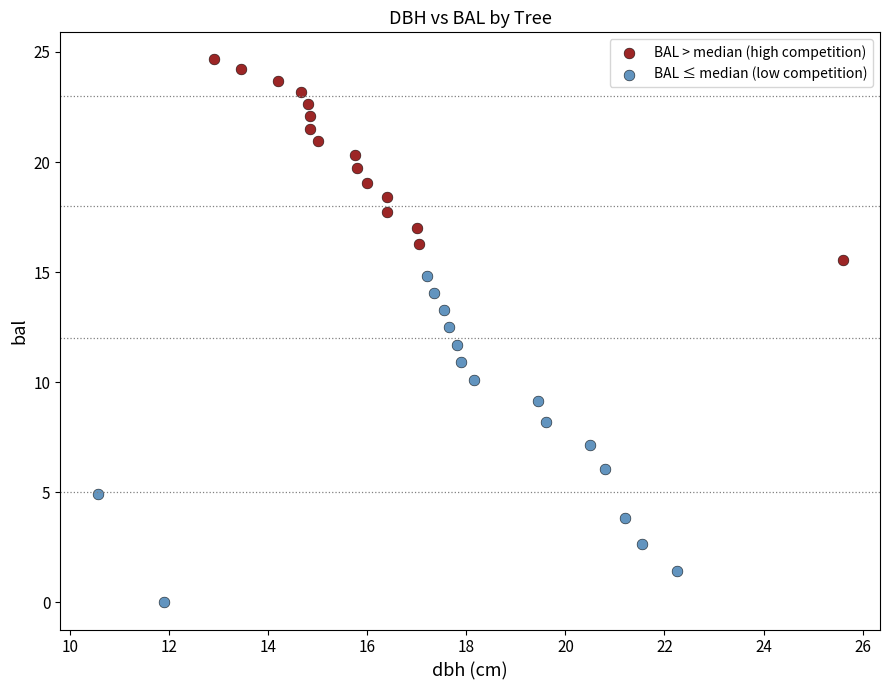

Which series contains the highest Y value?

BAL > median (high competition)